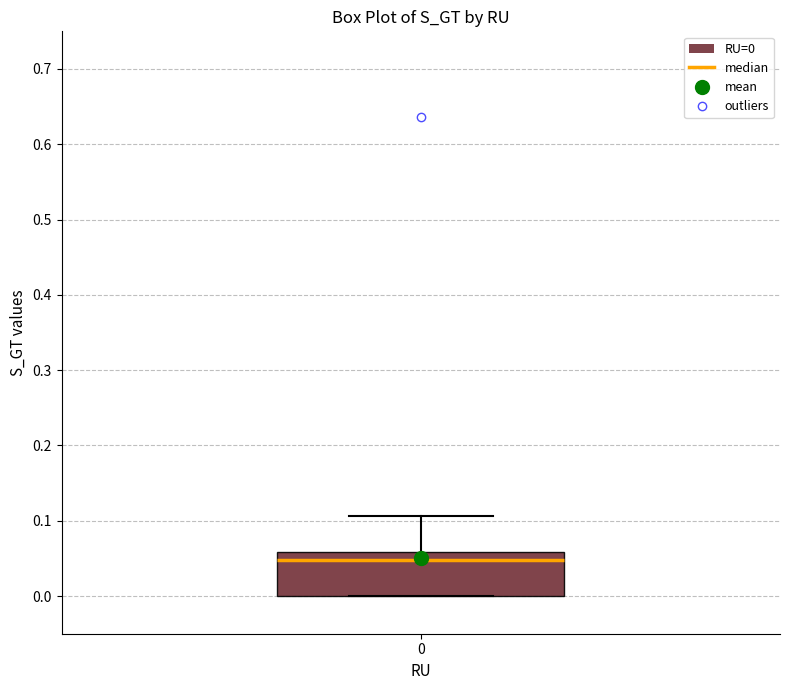

Read this box plot against the y-axis: the position of the median line, the range covered by the box, and the ends of both whiskers. The values are not printed on the chart, so give them approximately, as read against the axis.

median 0.05, box 0.00 to 0.06, whiskers 0.00 to 0.11